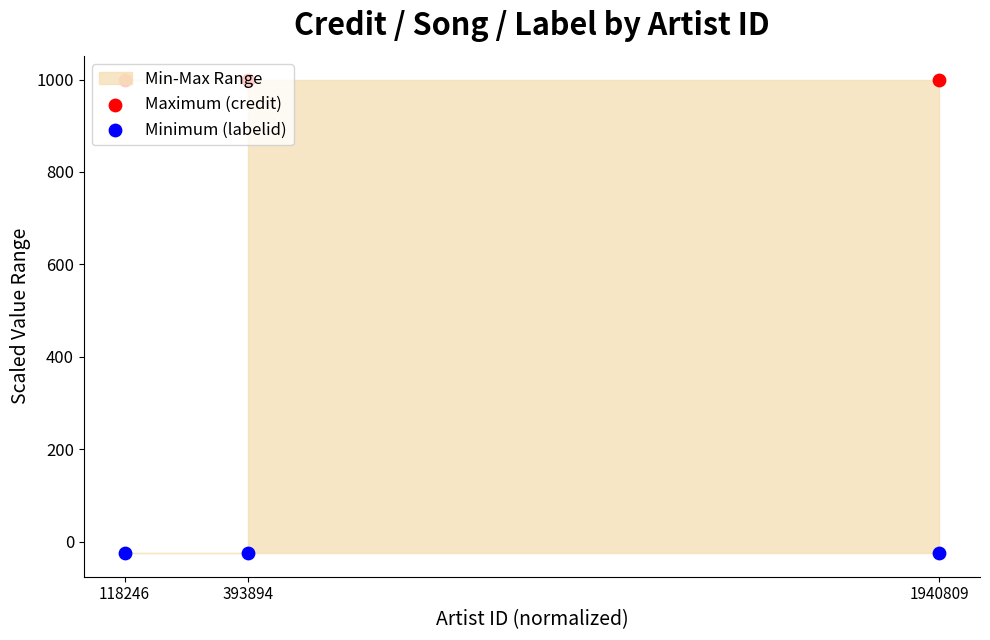

Which series has the largest total across all categories?

Maximum (credit)